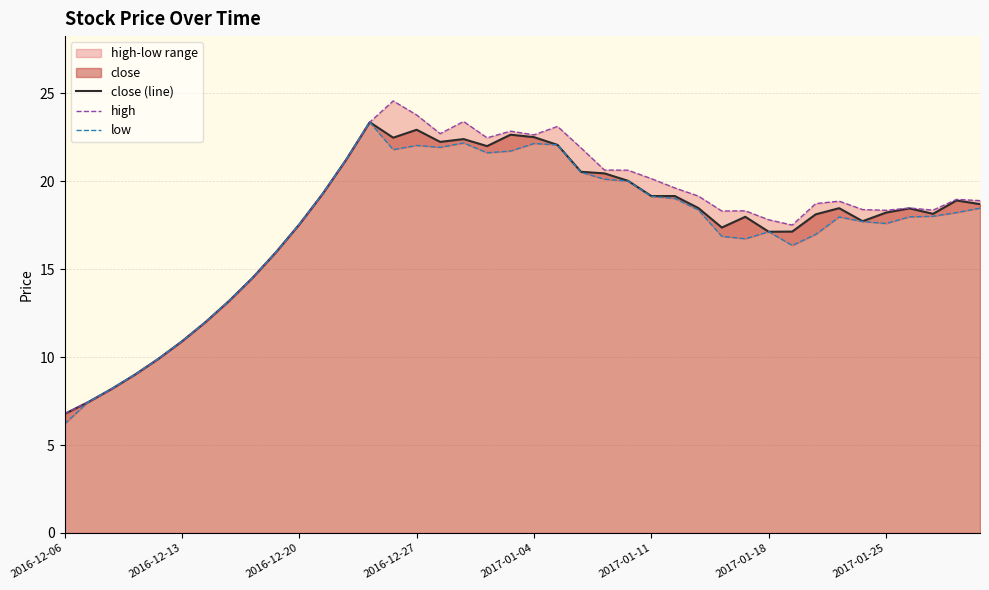

List the series in order of their overall mean, highest first.

high, close (line), low